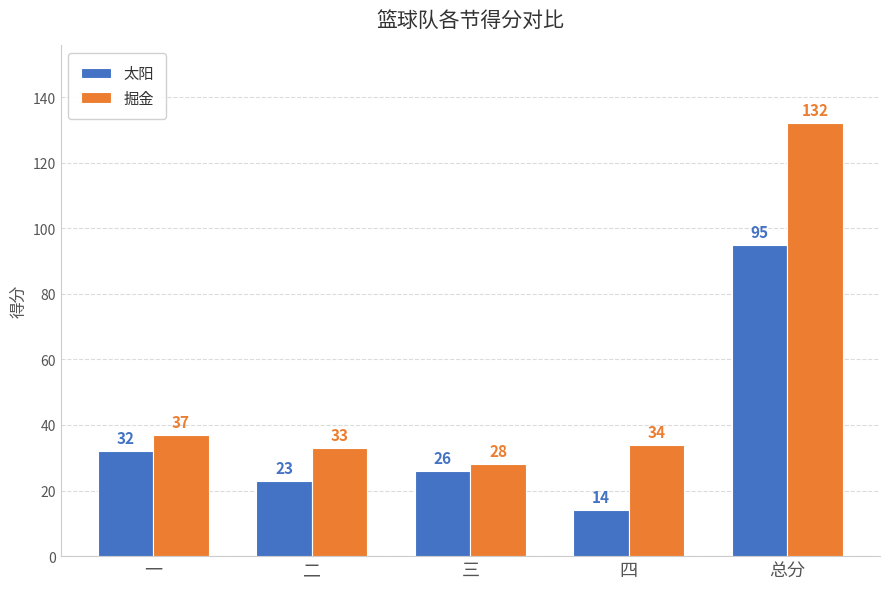

Which series has the largest total across all categories?

掘金